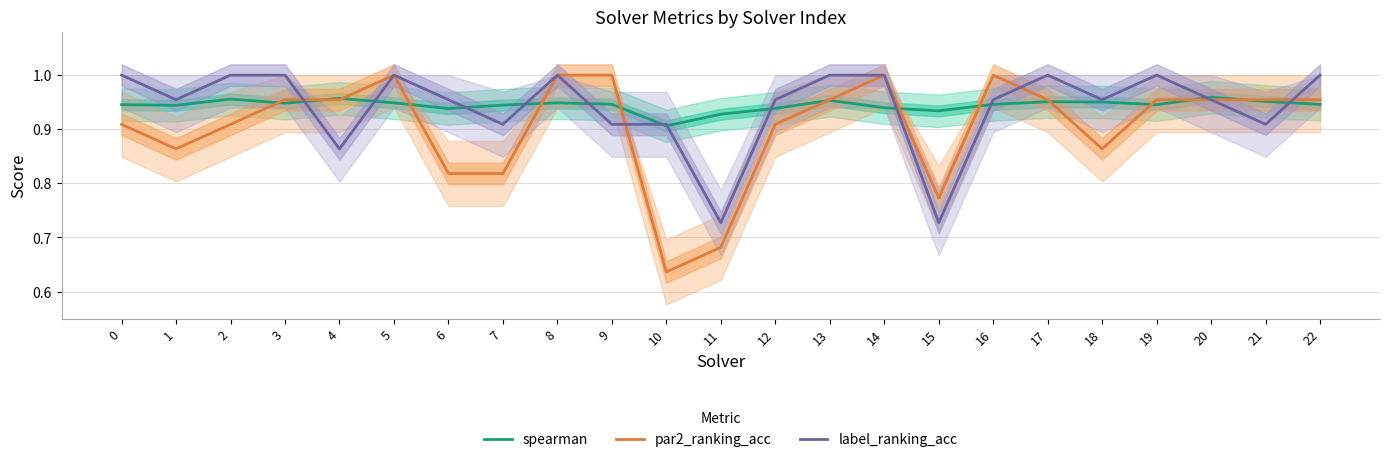

Which category has the lowest value across all series?

10